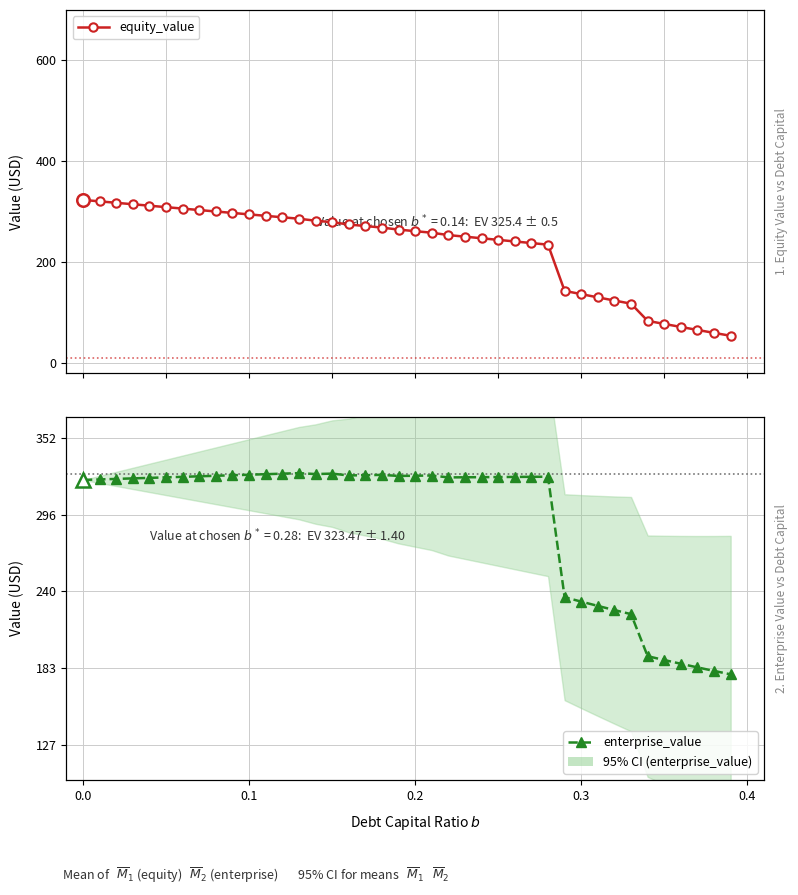

What are all the series names shown in the legend?

equity_value, enterprise_value